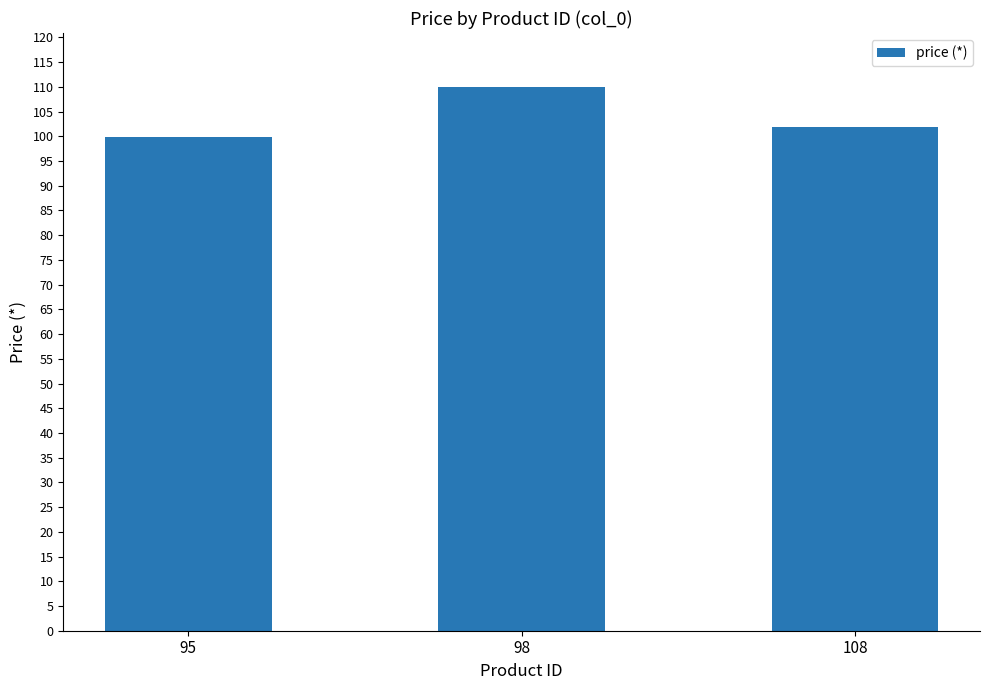

Reading right to left, list all the values displayed in this chart.

108=101.9	98=109.9	95=99.9